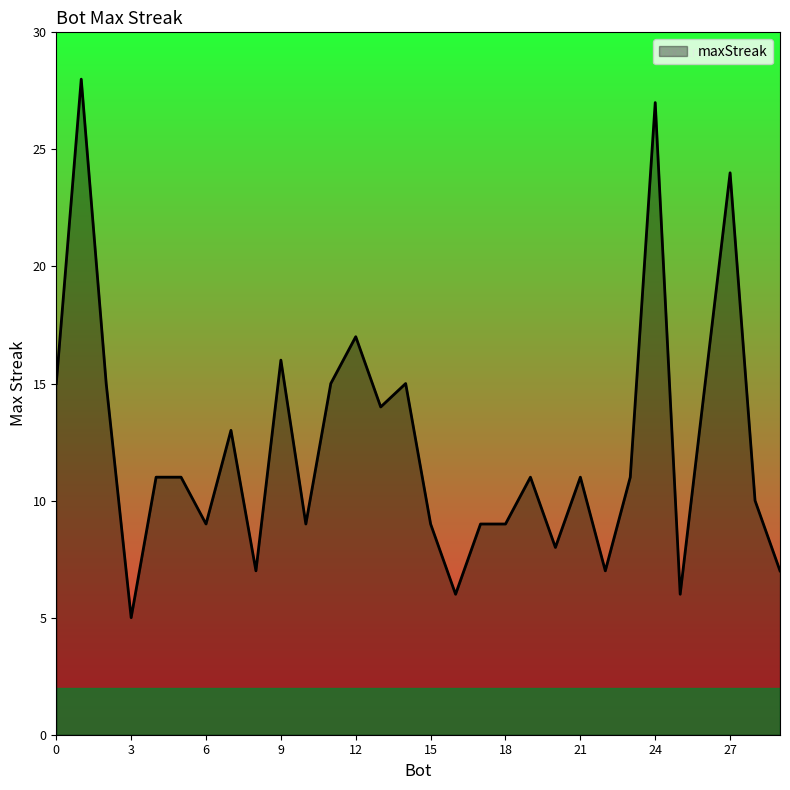

What is the smallest value displayed?

5